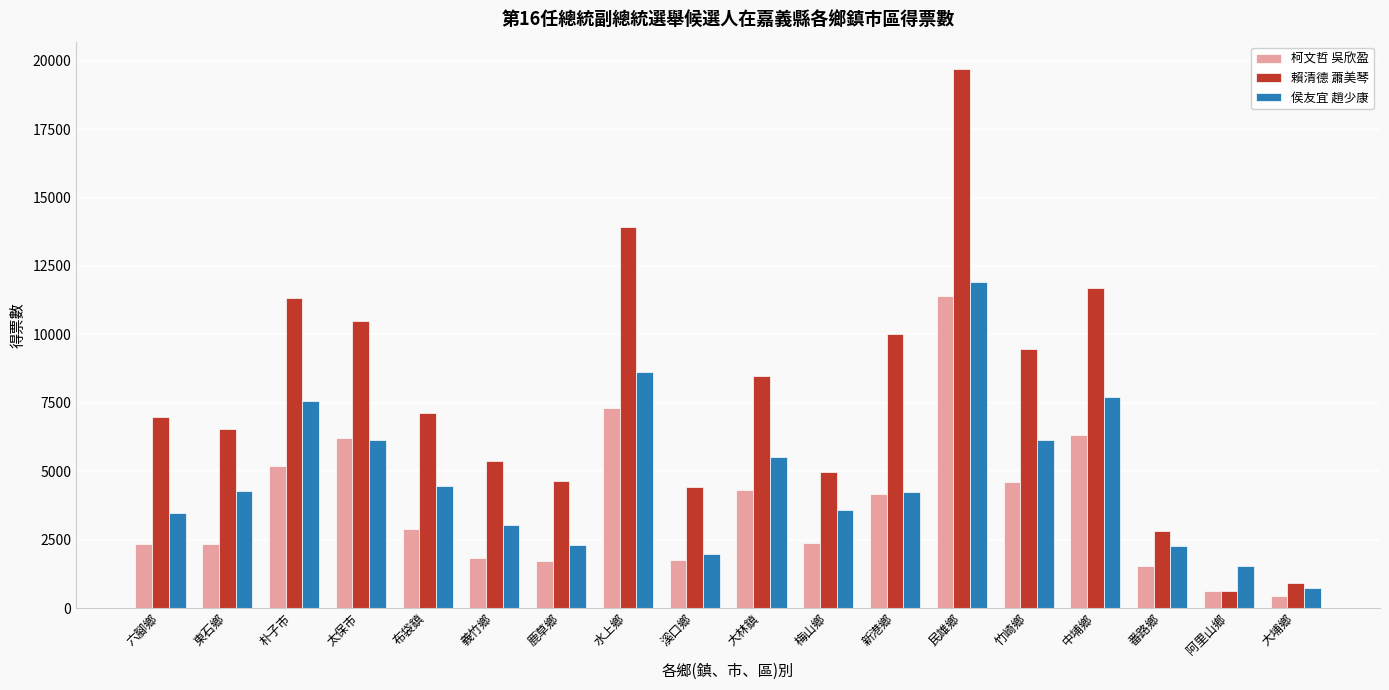

What is the sum of all 賴清德 蕭美琴 values?

139510